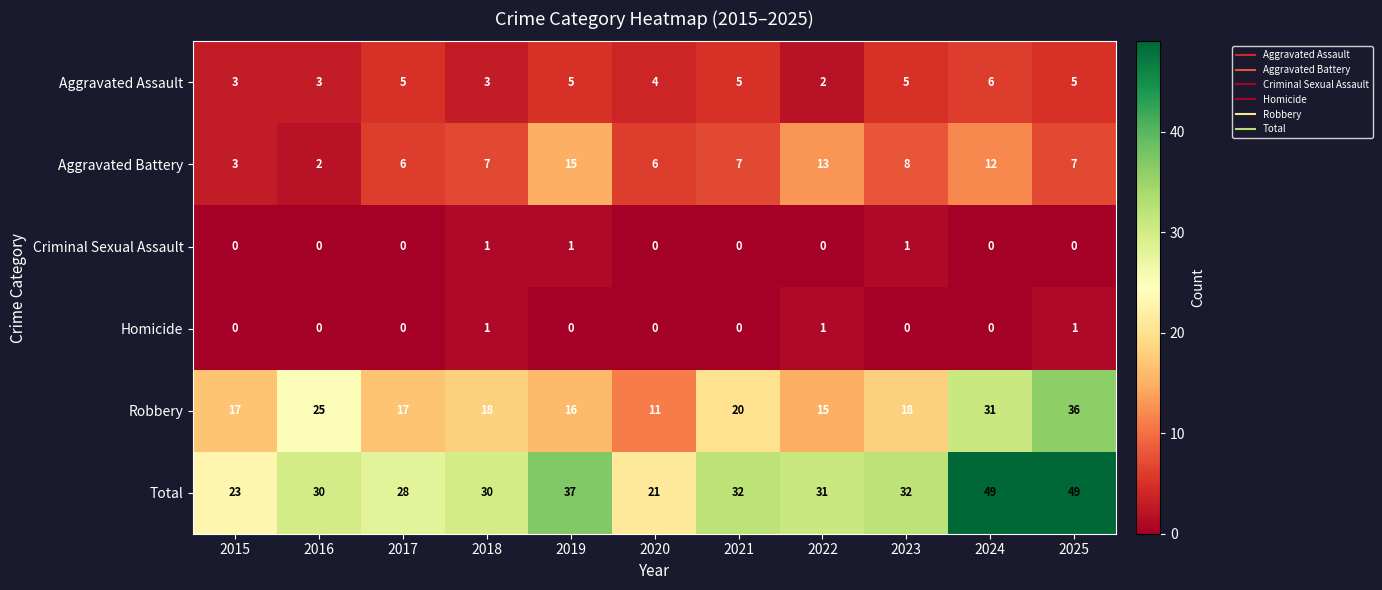

Which series changed the most between 2015 and 2020?

Robbery